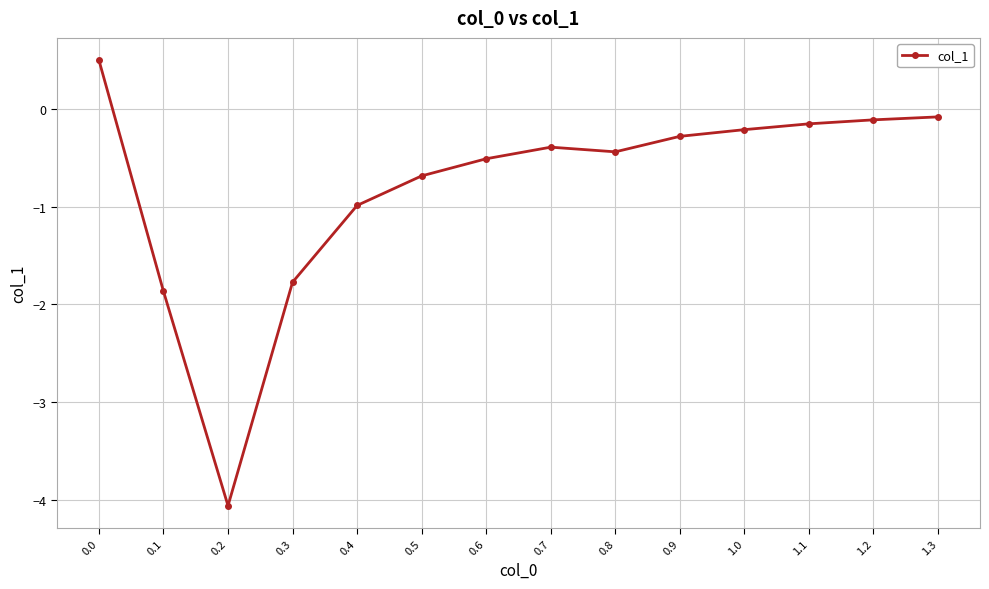

Count the number of categories in the chart.

14